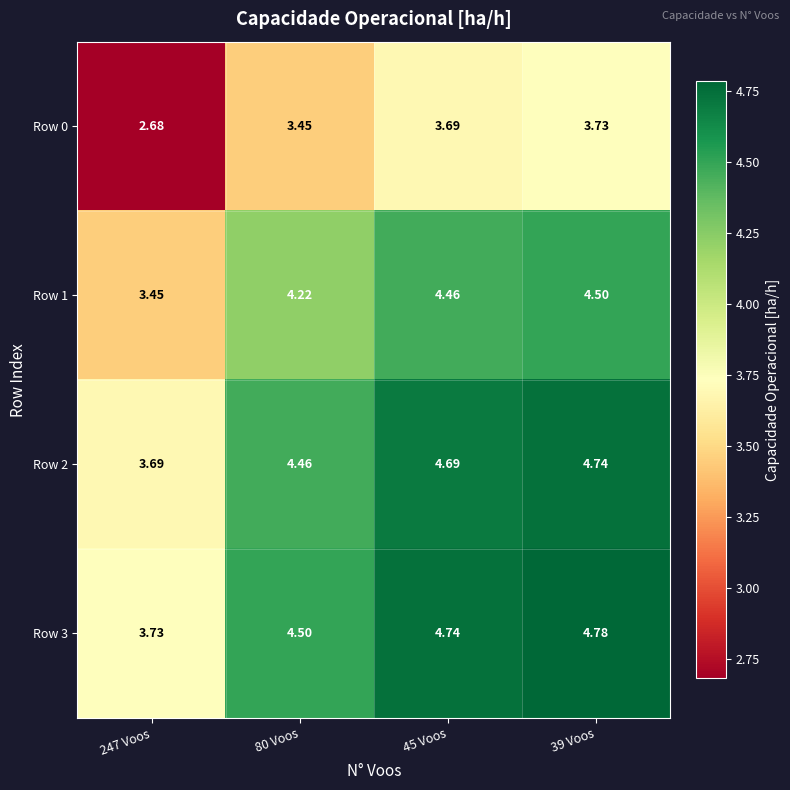

Is the value of Row 2 at 247 Voos greater than the value of Row 3 at 247 Voos?

No